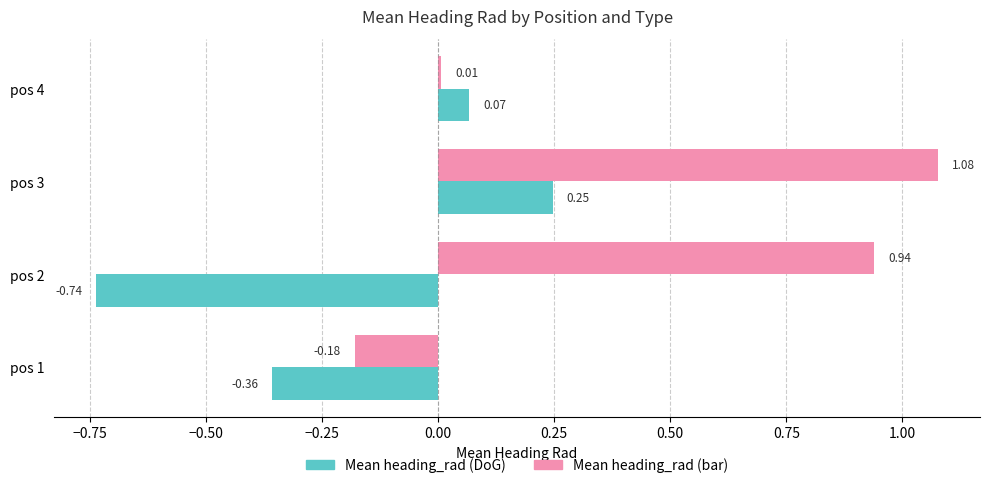

Count the number of data series in this chart.

2